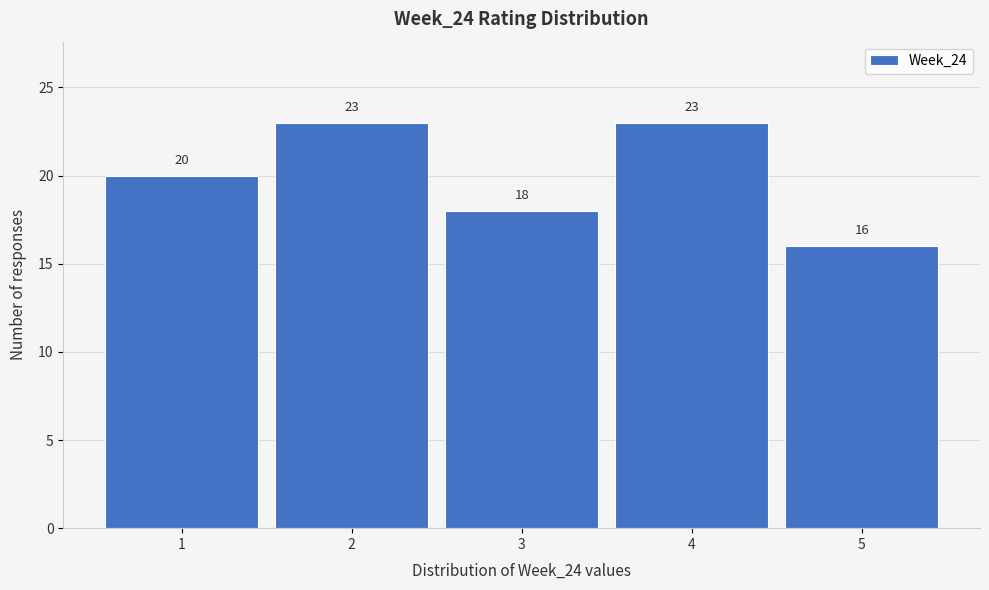

How tall is the bar that spans 0.5 to 1.5 on the x-axis?

20